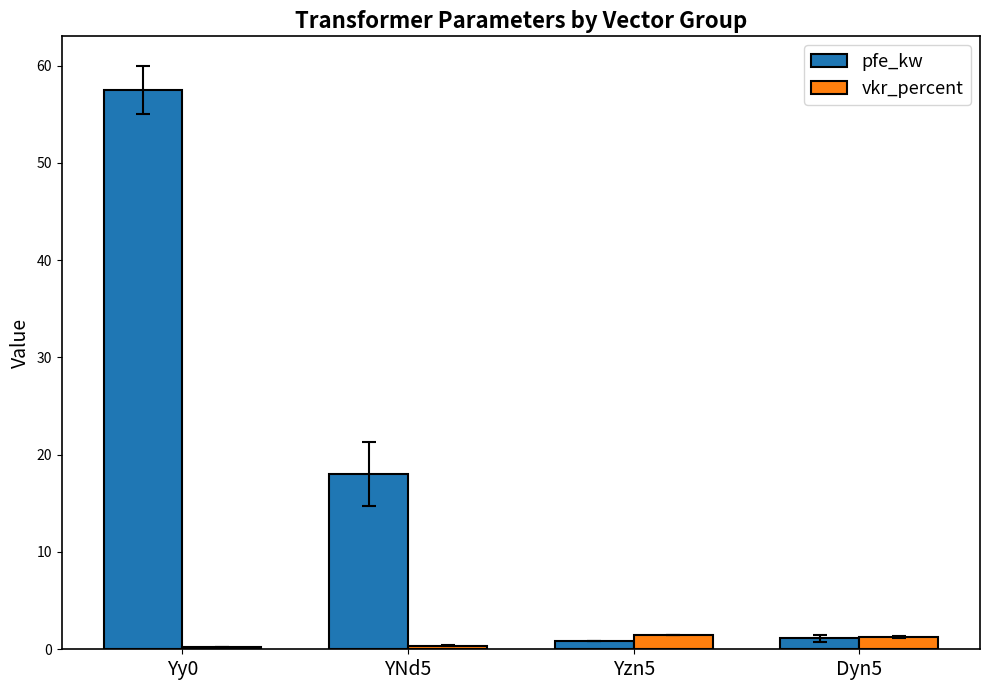

At which category is the sum across all series the highest?

Yy0